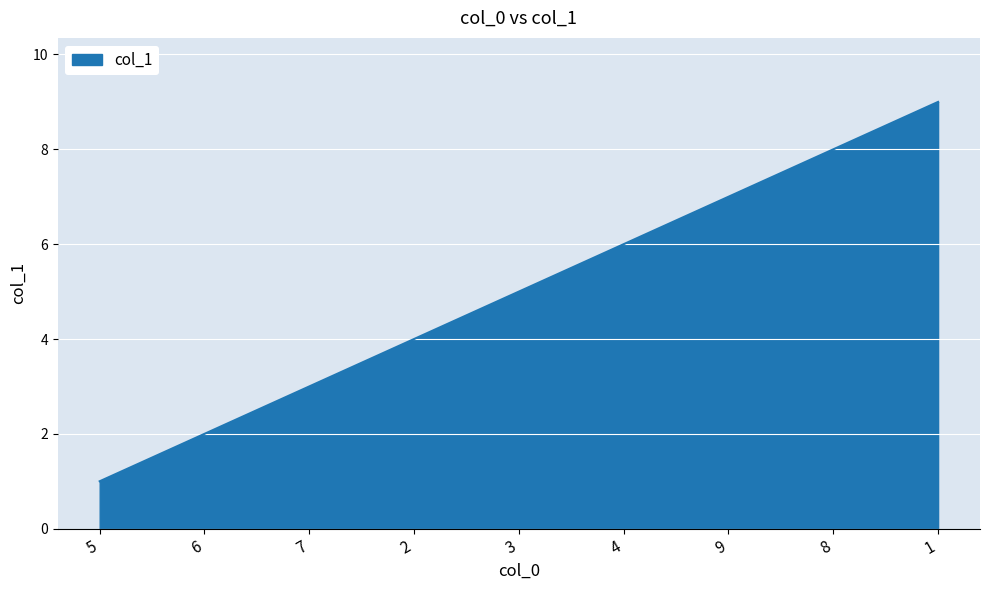

What is the difference between the second highest and second lowest values?

6